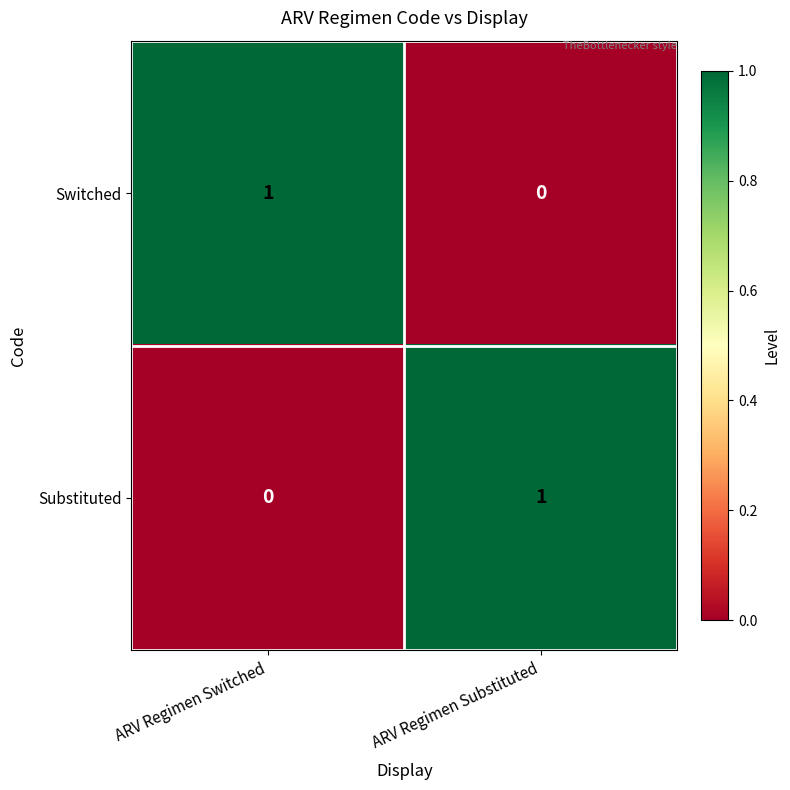

Is the value of Substituted at ARV Regimen Substituted greater than the value of Switched at ARV Regimen Substituted?

Yes